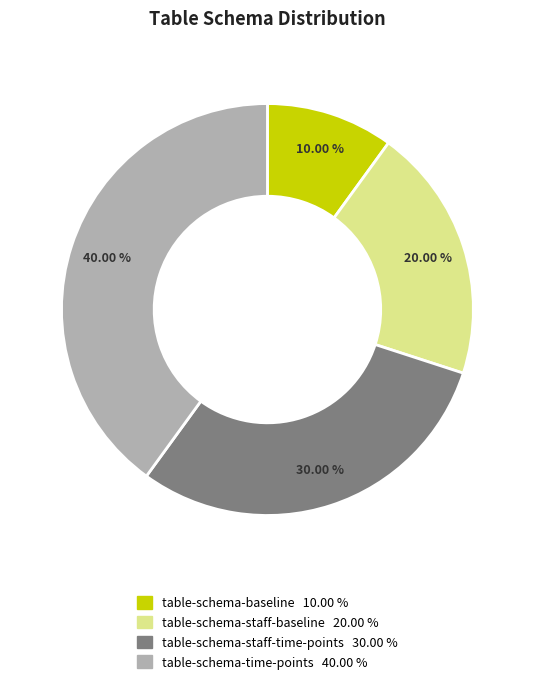

To the nearest percent, what is the average slice percentage?

25%